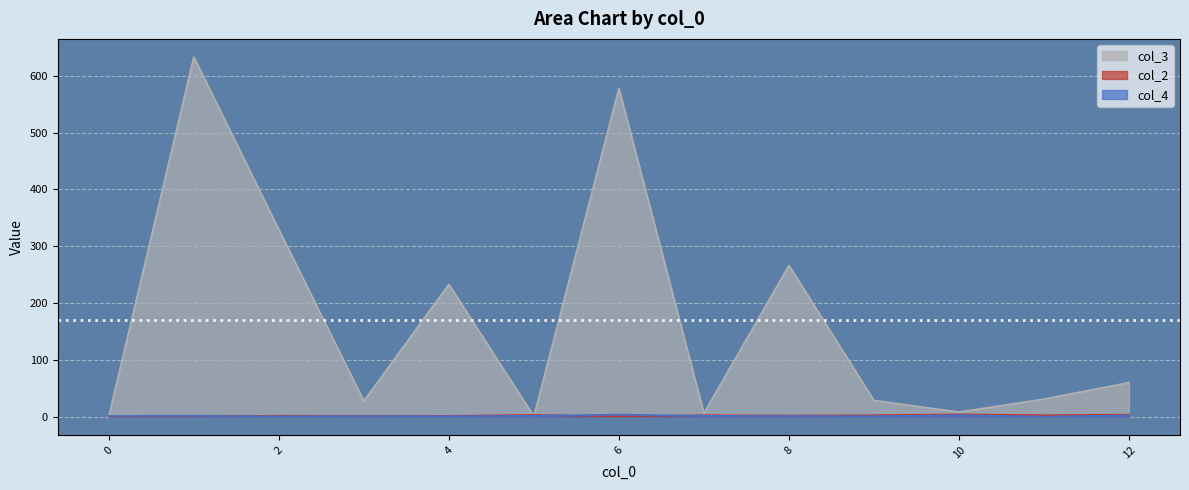

What is the difference between the maximum and minimum values in the col_4 series?

3.3